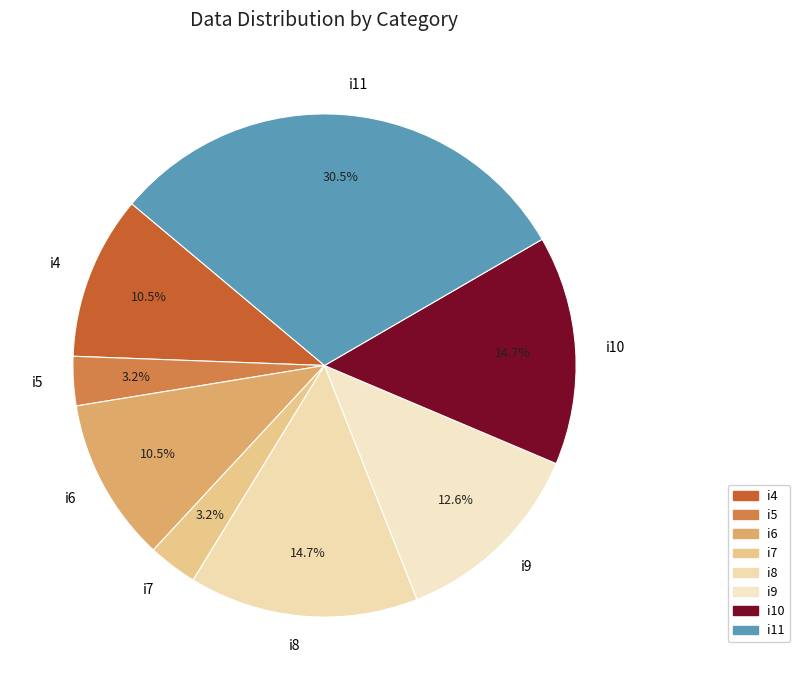

Which slice is the largest?

i11